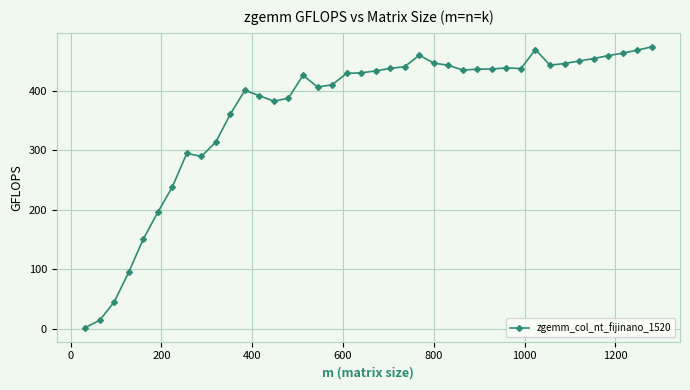

True or false: there are more than 2 points higher than both neighbors.

True